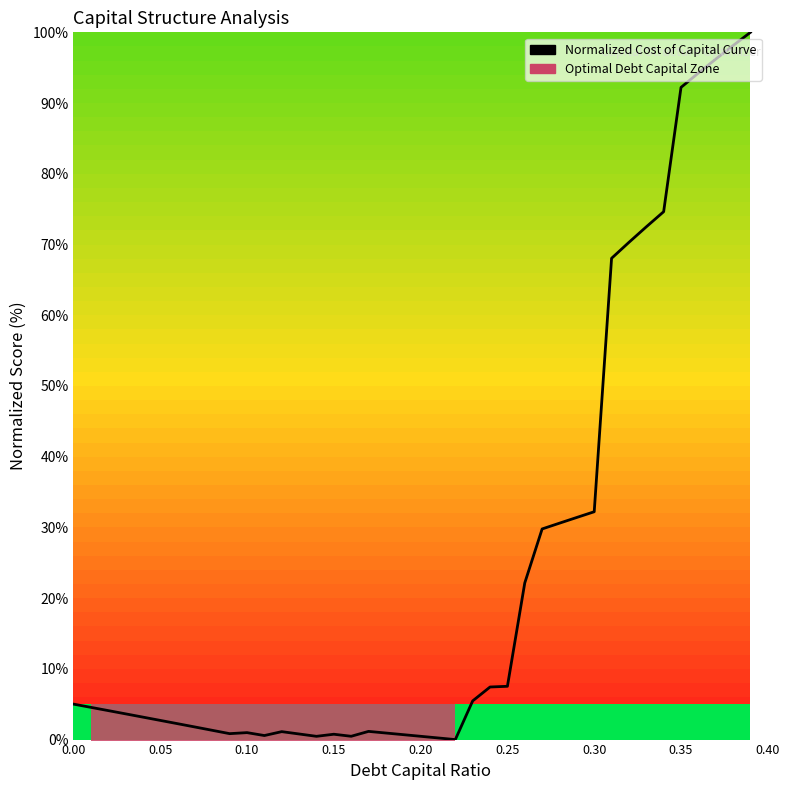

Count the number of categories in the chart.

40